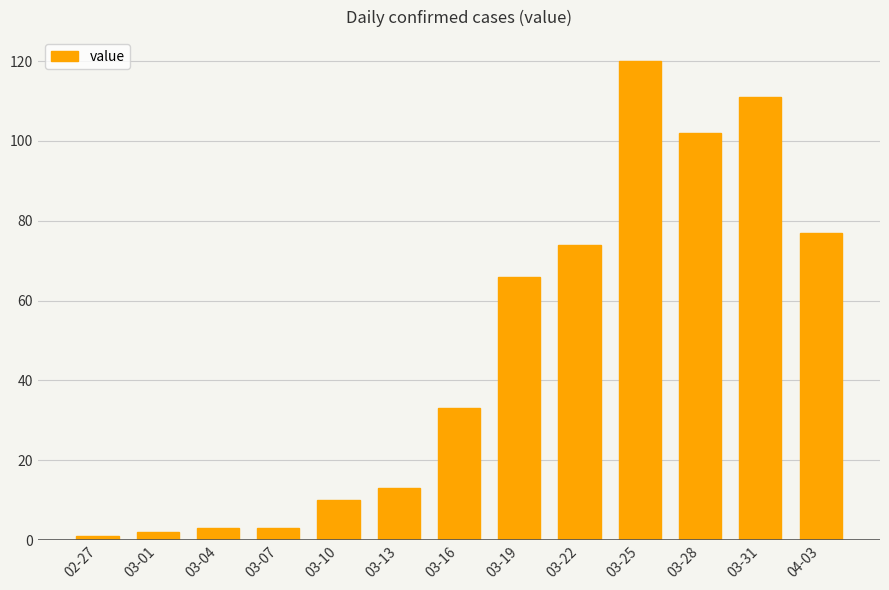

What is the value of the 5th bar from the left?

10